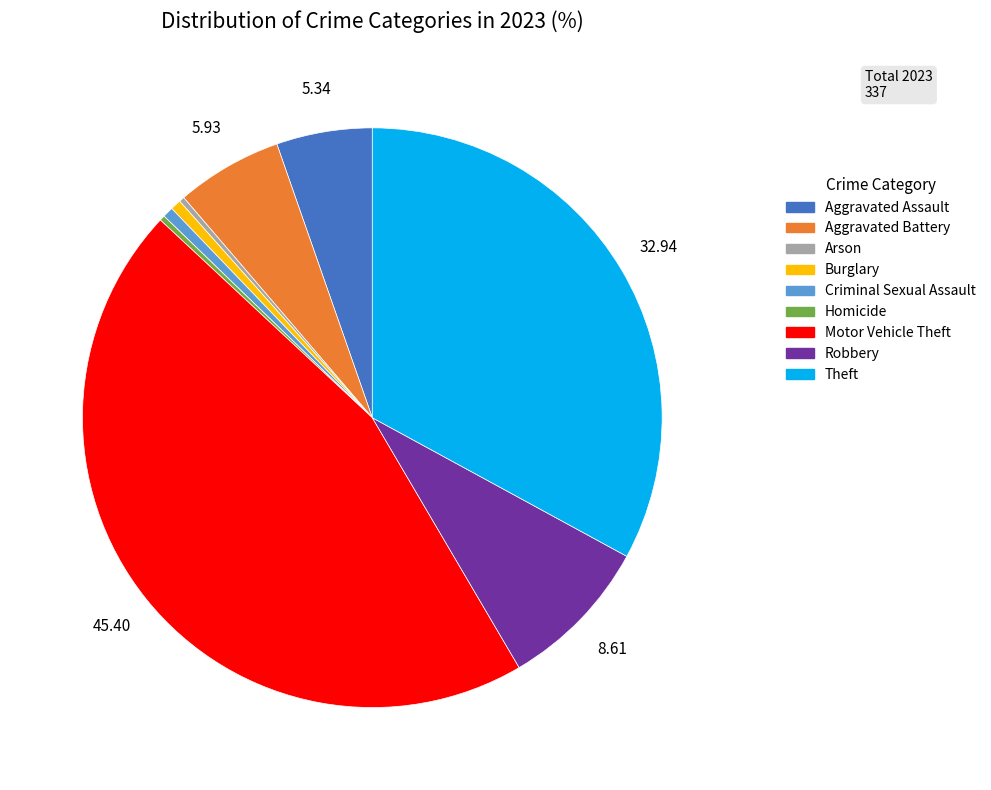

Which category has the biggest portion of the pie?

Motor Vehicle Theft